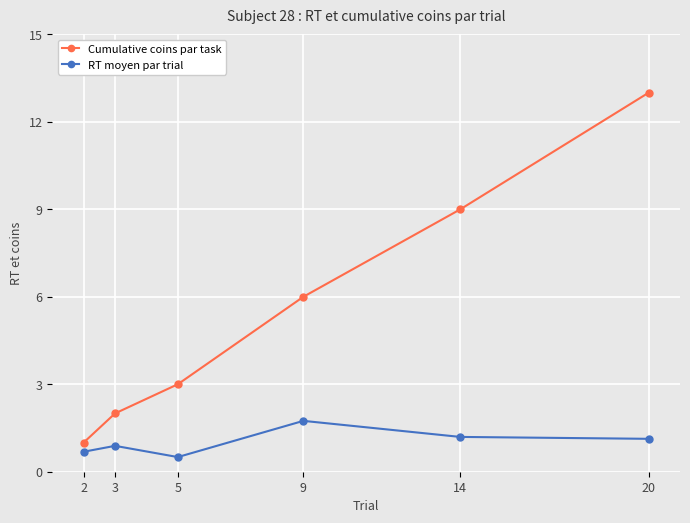

What is the value of the Cumulative coins par task point at the 5th from the left?

9.0